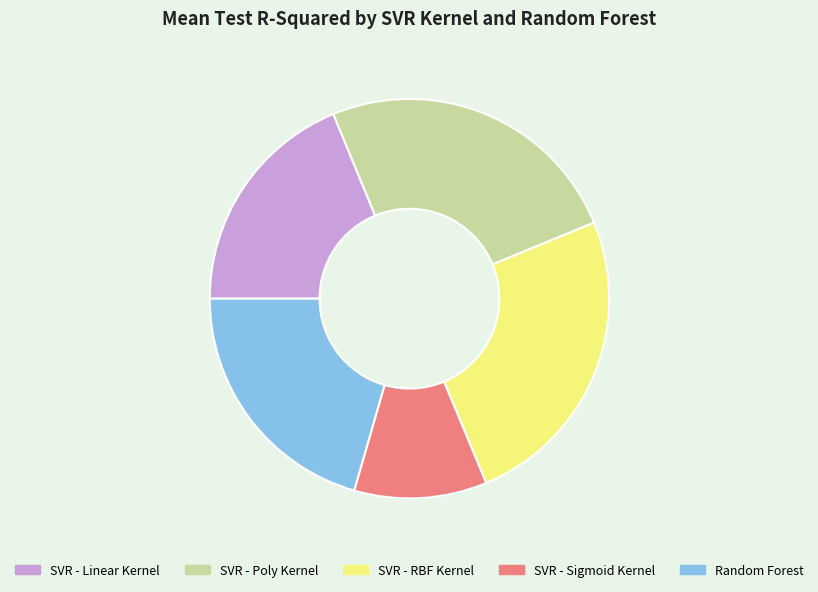

The Random Forest slice represents 8% of the pie. True or false?

False